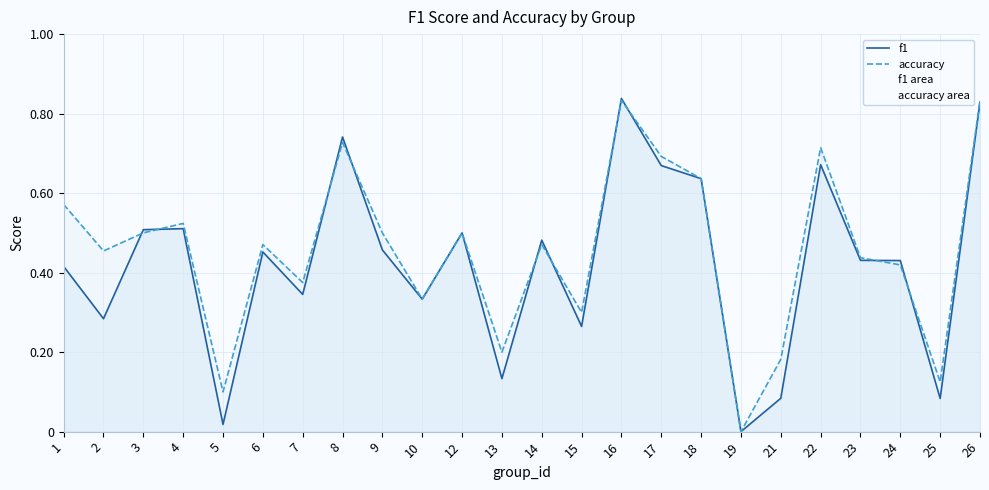

At which label does f1 reach its peak?

16